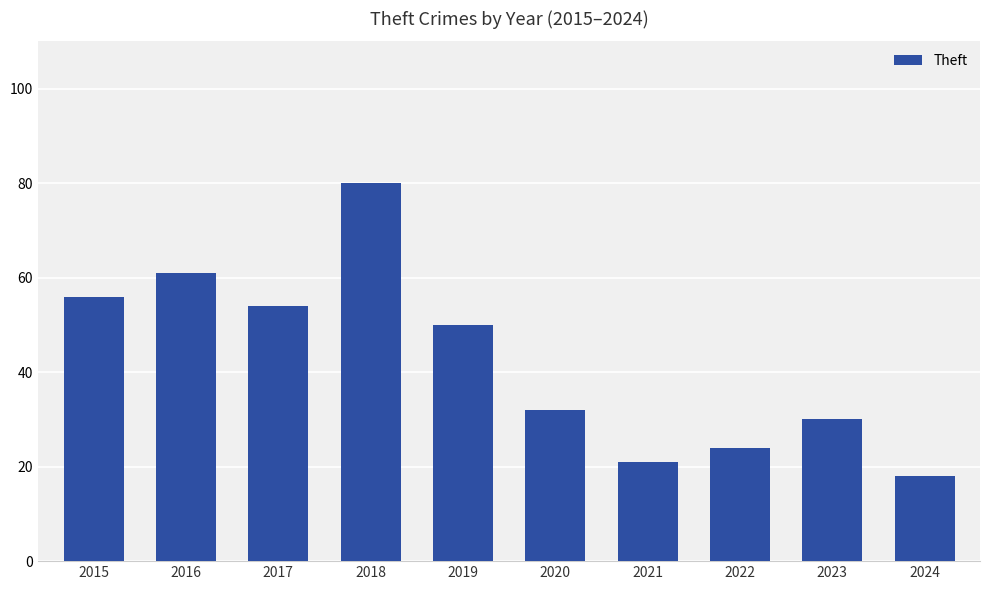

What is the change in value from 2017 to 2021?

-33